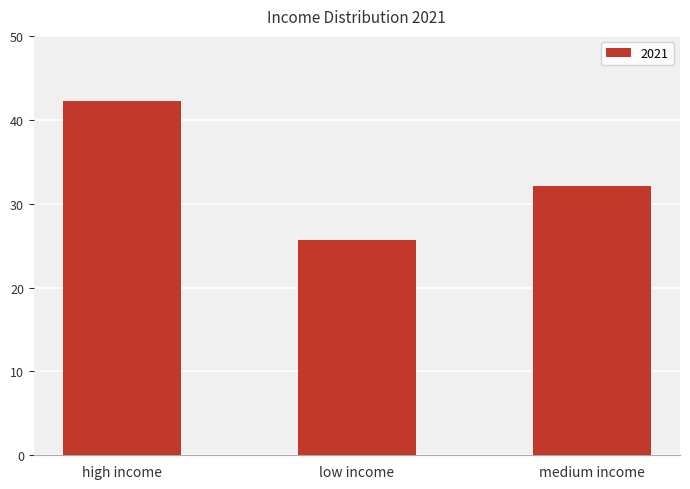

Reading left to right, what are all the values shown in this chart?

high income=42.3	low income=25.6	medium income=32.1